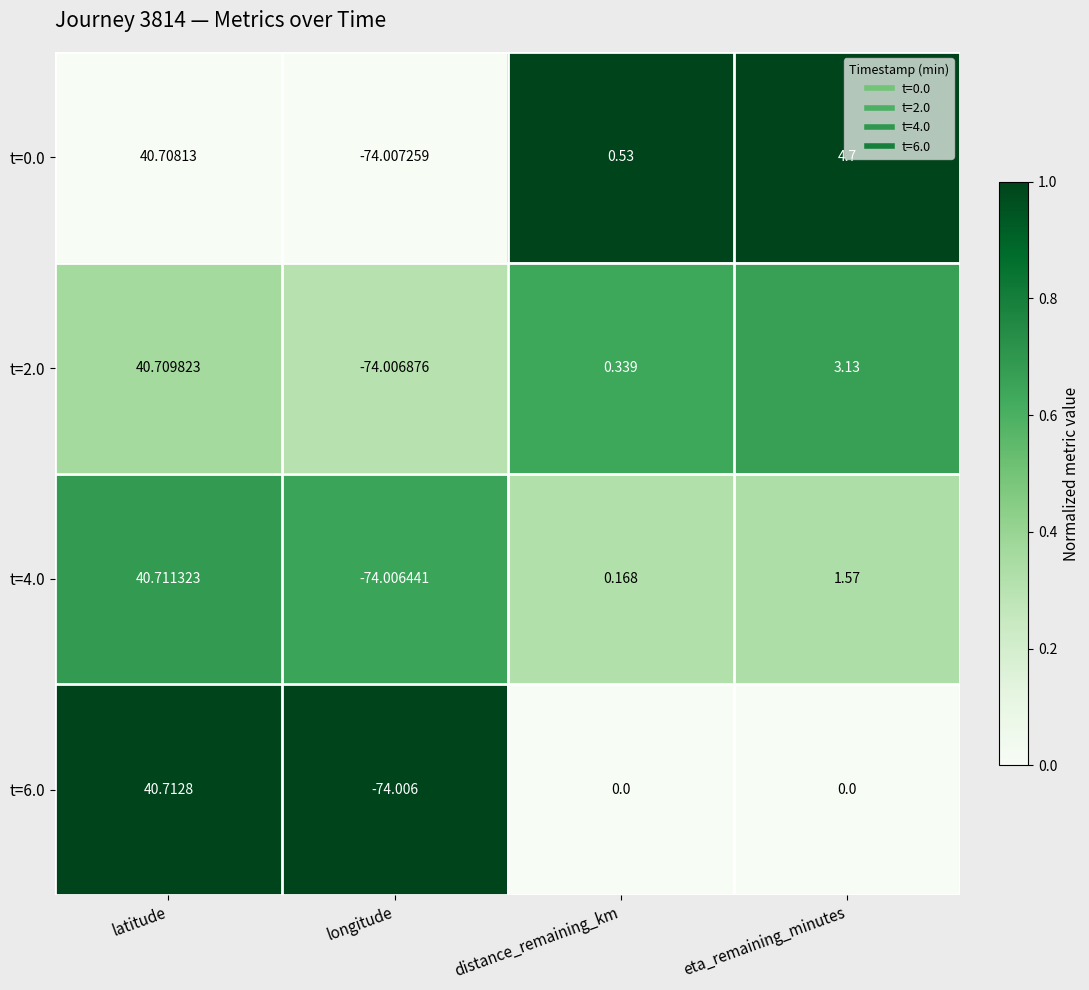

Rank the series at eta_remaining_minutes from highest to lowest value.

t=0.0, t=2.0, t=4.0, t=6.0